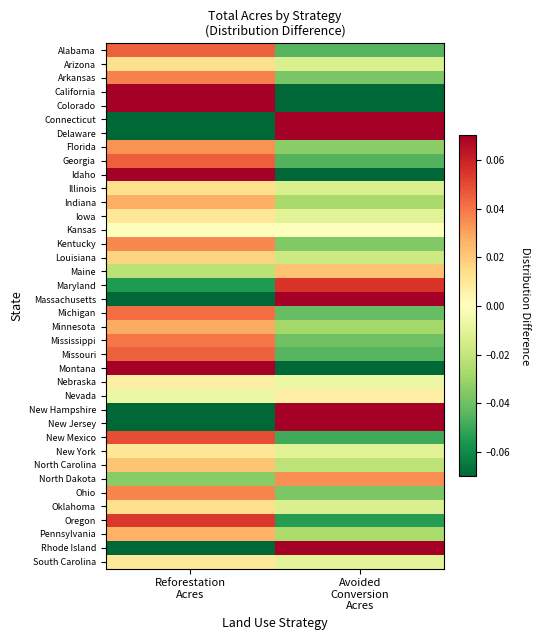

At which category is the sum across all series the highest?

Avoided
Conversion
Acres